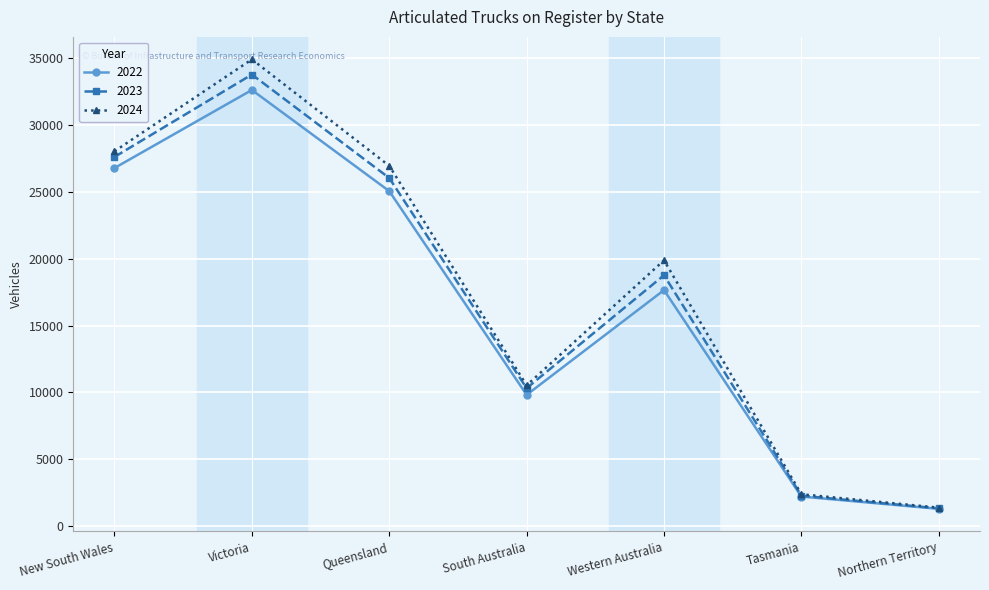

List the labels in order of 2022 value, smallest first.

Northern Territory, Tasmania, South Australia, Western Australia, Queensland, New South Wales, Victoria